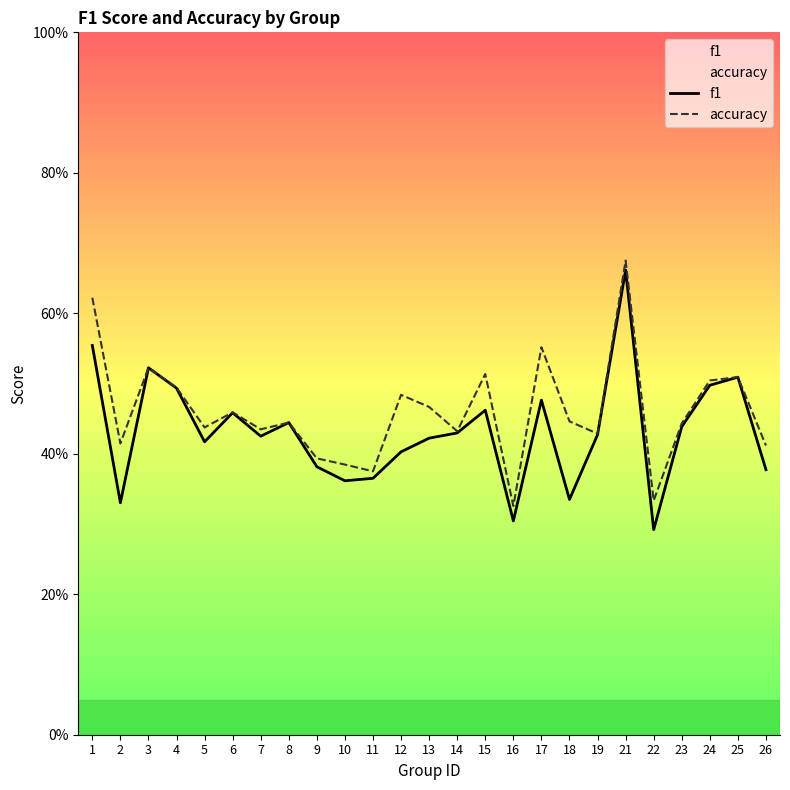

What are all the series names shown in the legend?

f1, accuracy